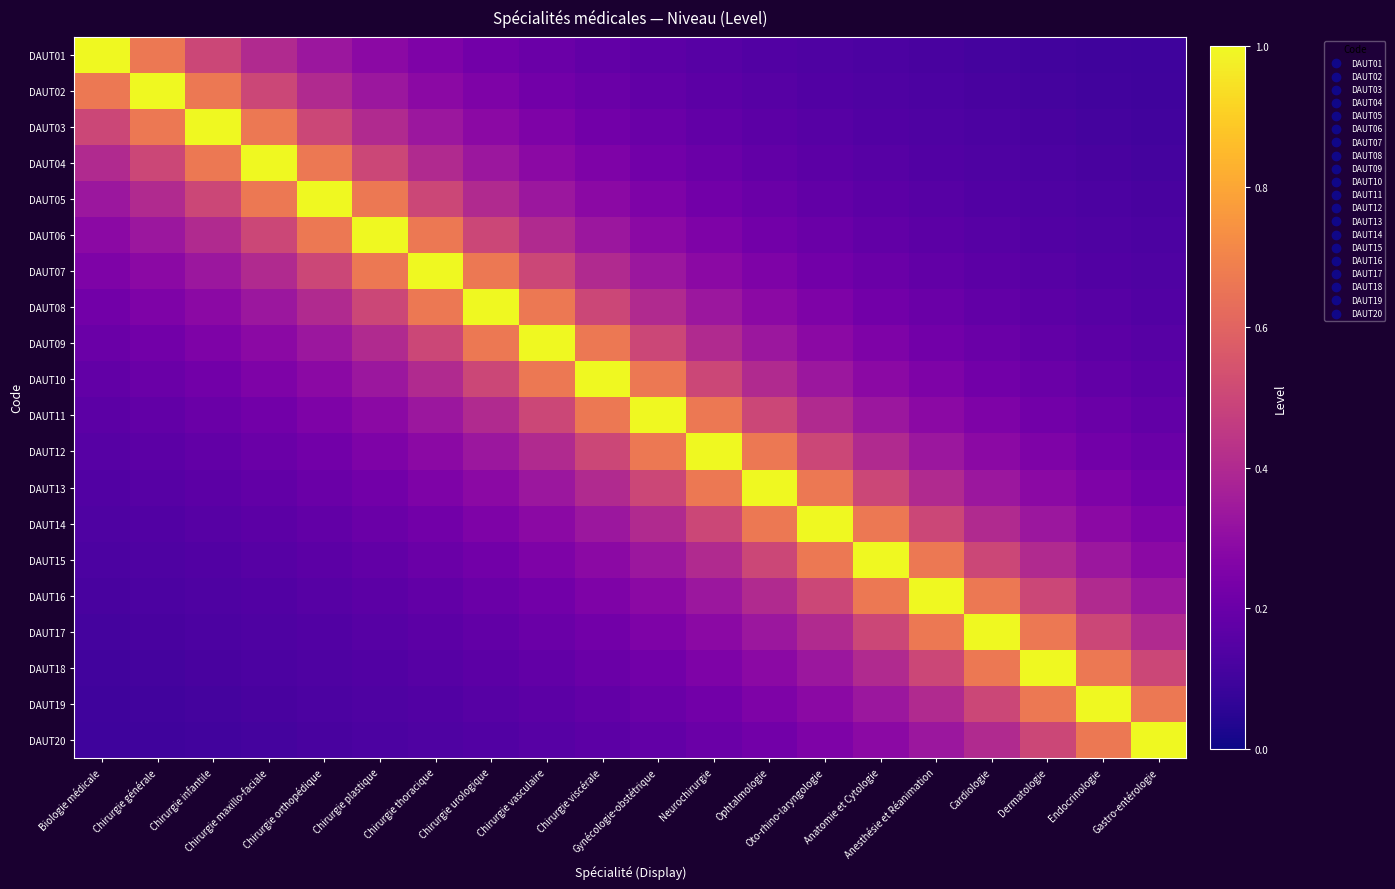

What is the maximum value shown in the chart?

1.0